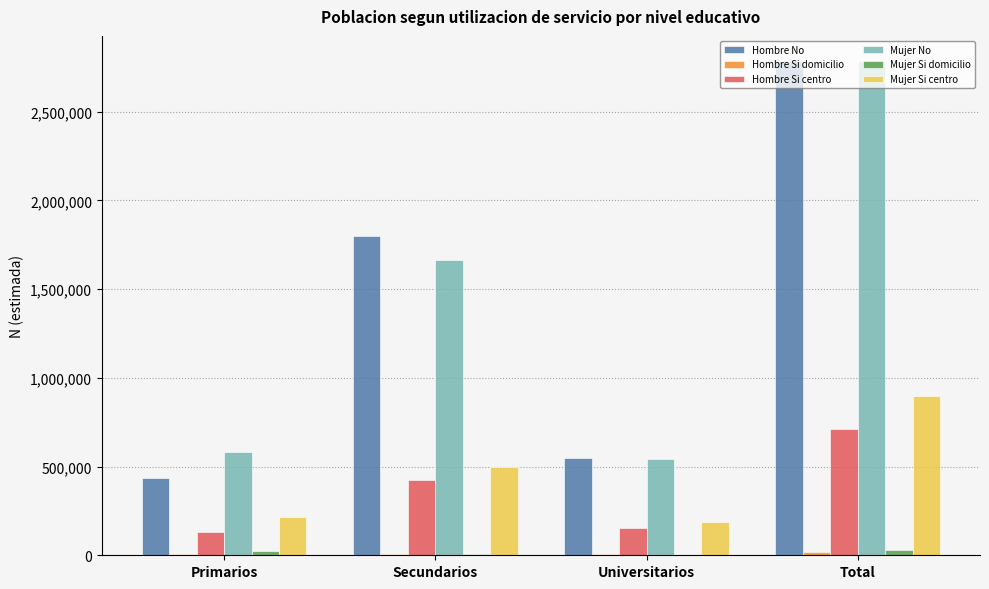

What is the greatest value displayed?

2788439